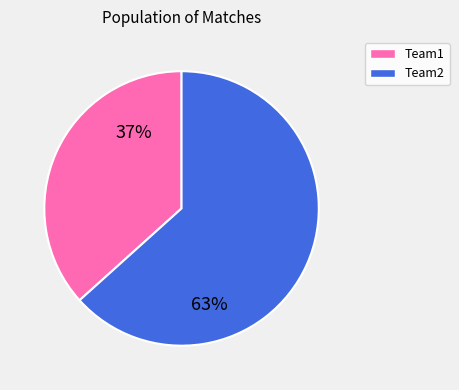

To the nearest percent, what is the average slice percentage?

50%